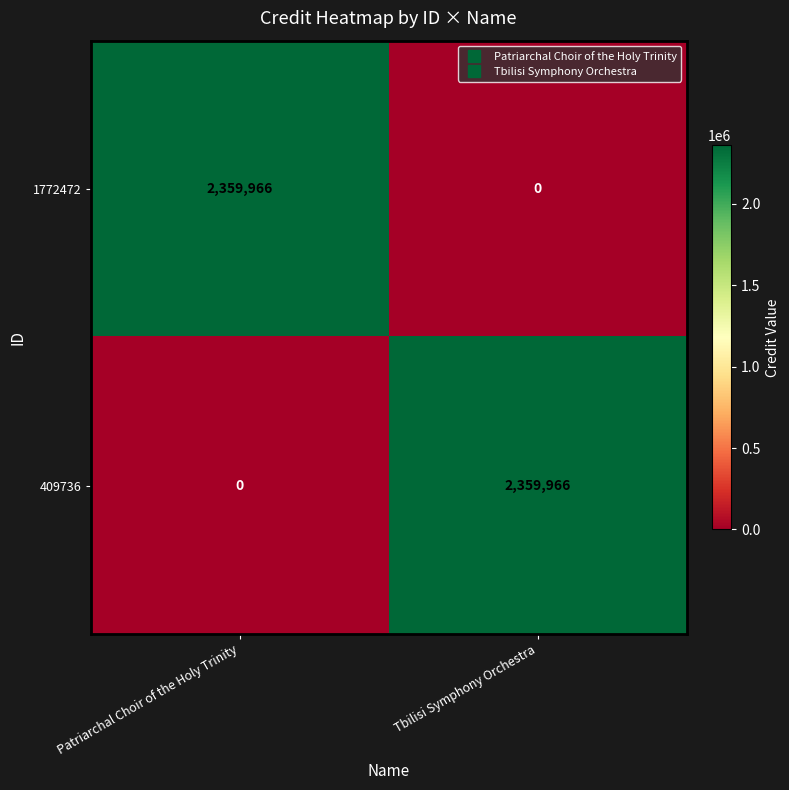

What is the difference between the 1772472 values at Tbilisi Symphony Orchestra and Patriarchal Choir of the Holy Trinity?

2359966